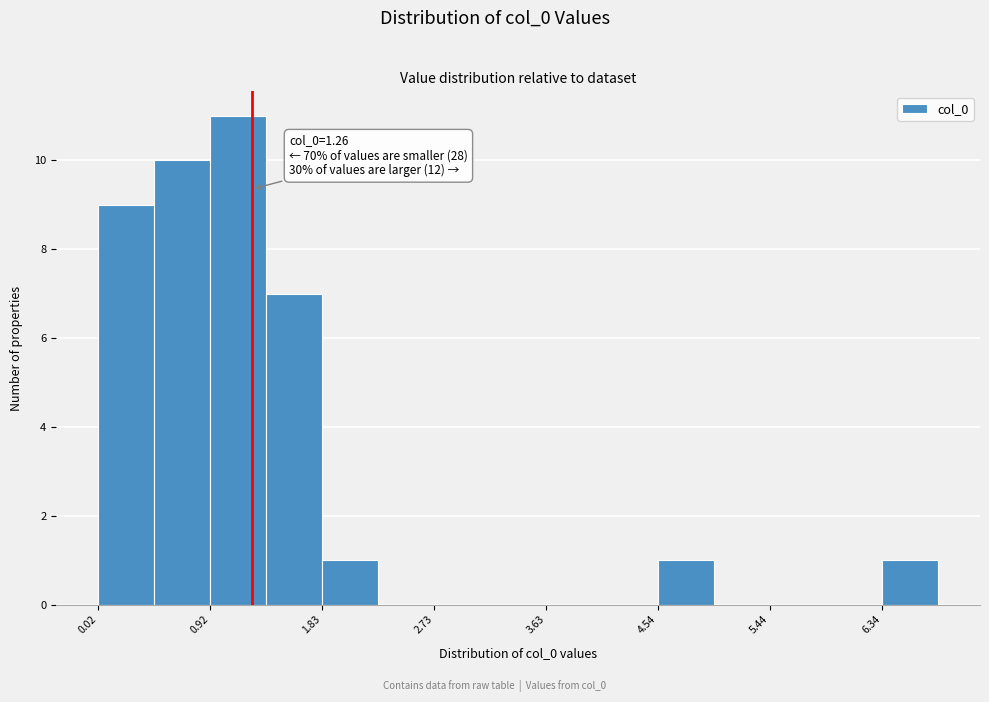

Over which range of the x-axis is the bar tallest?

0.9 to 1.4